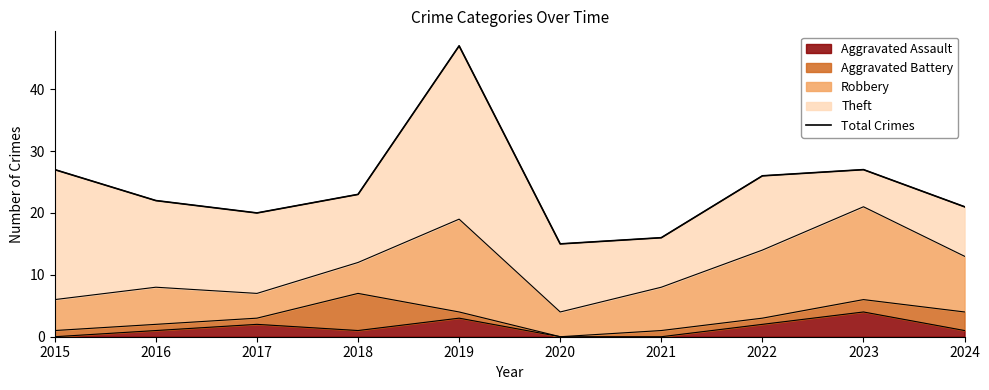

Reading left to right, extract all data points from this chart.

27	22	20	23	47	15	16	26	27	21